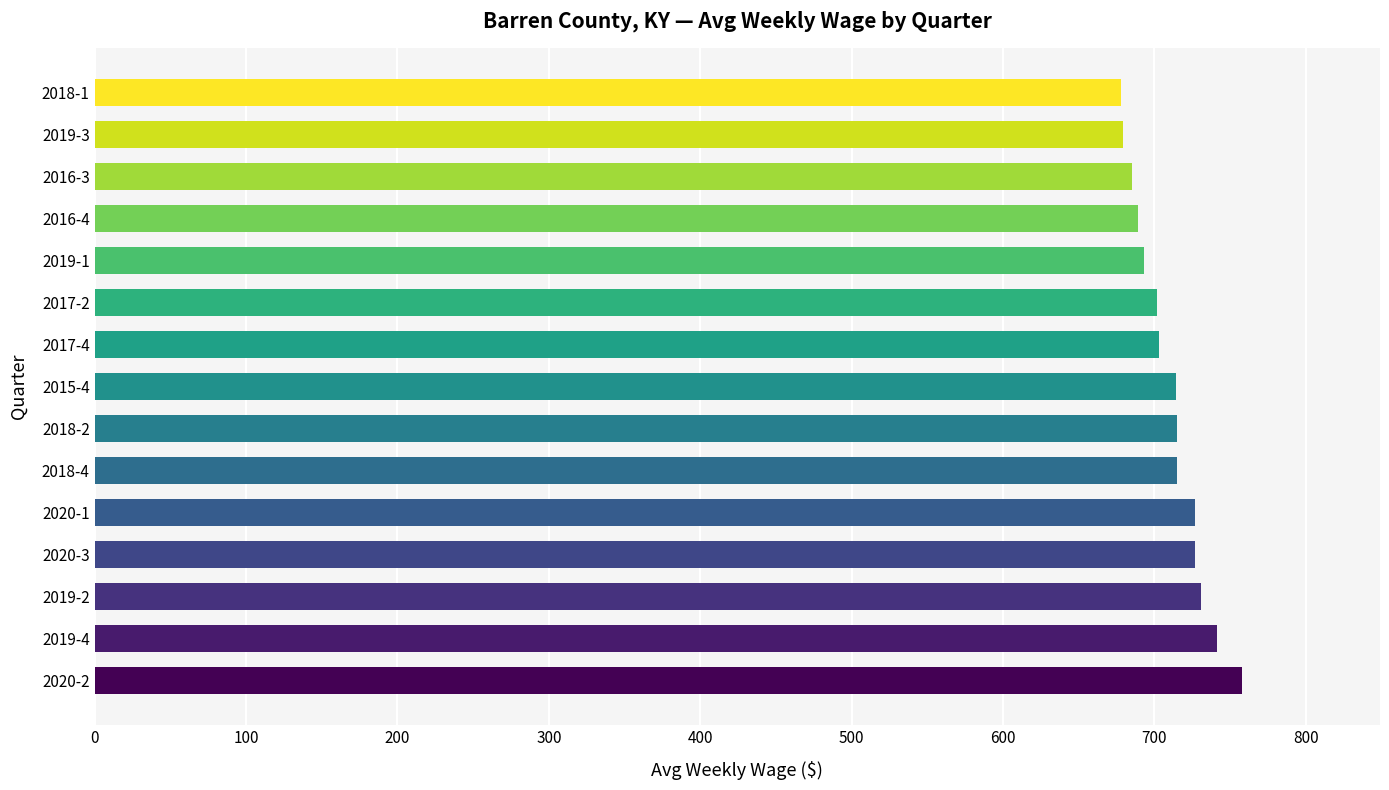

What is the sum of all values?

10657